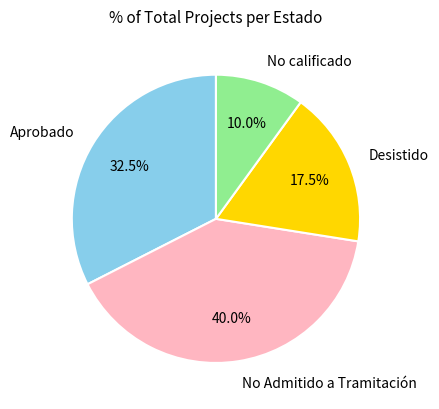

Which slice is the smallest?

No calificado